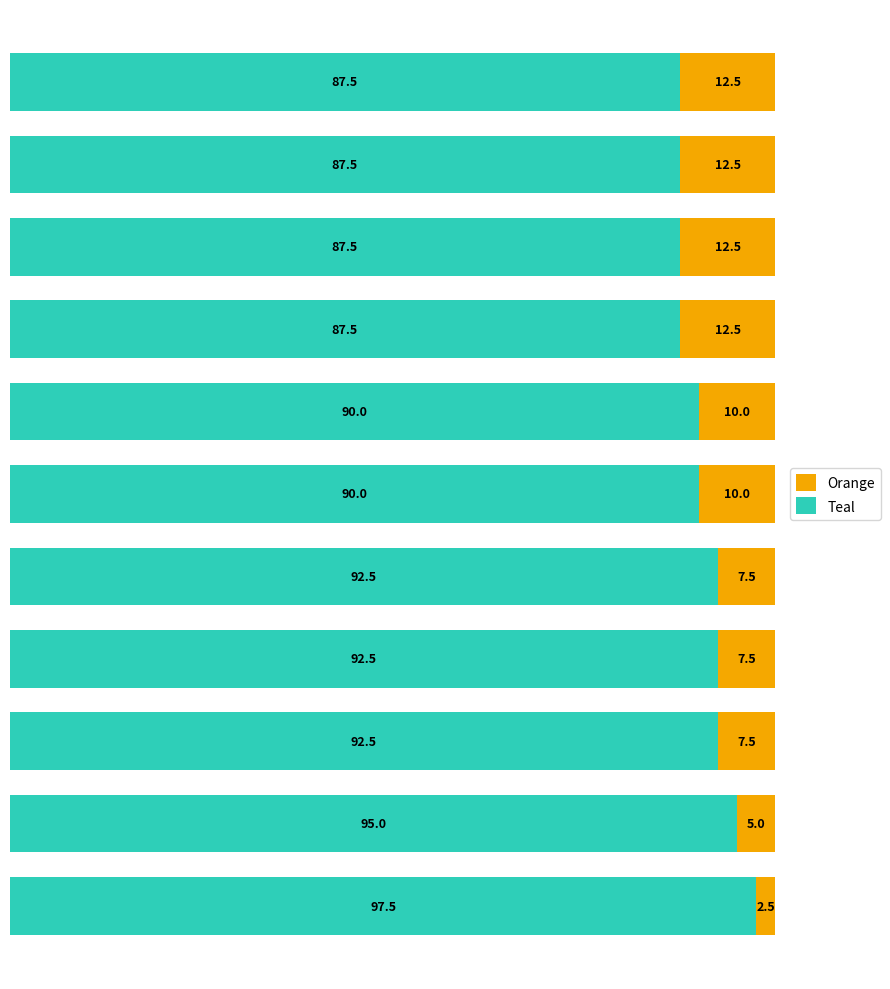

What is the average value of the Teal series?

90.9